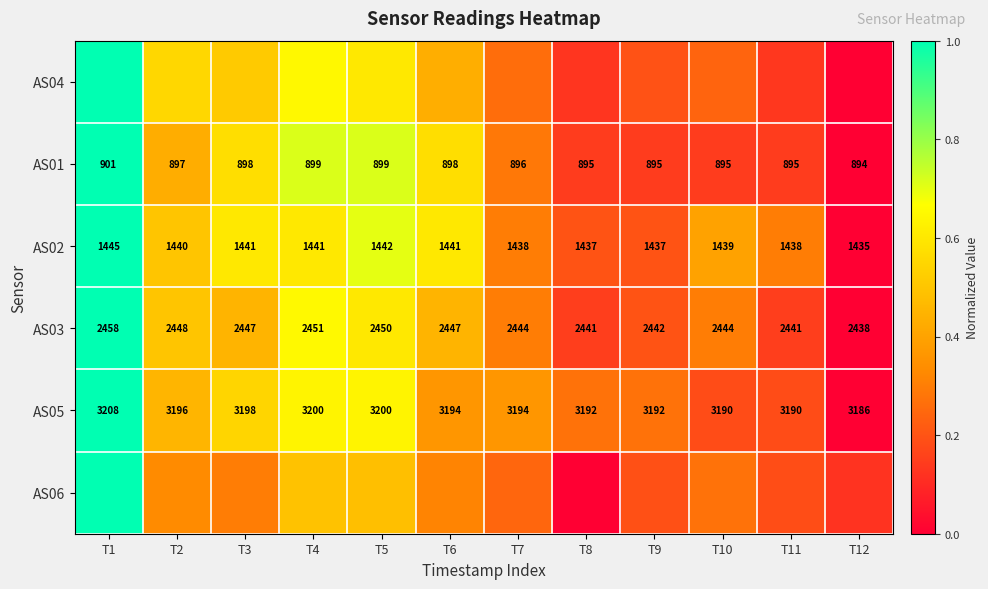

Is the value of AS01 at T3 greater than the value of AS03 at T10?

No